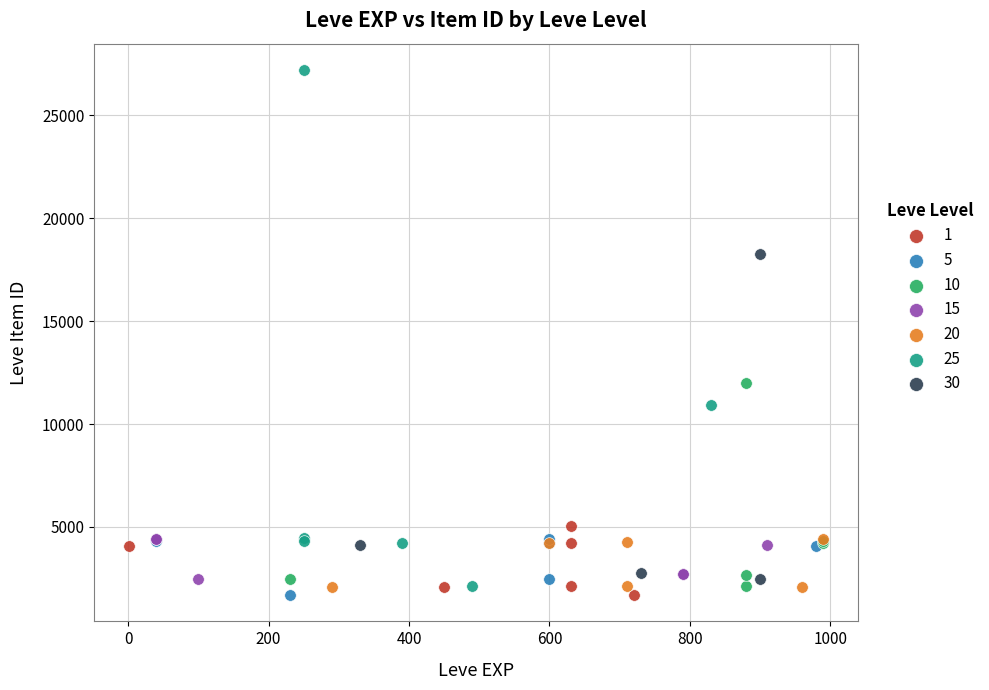

Which series has the widest spread of Y values?

25